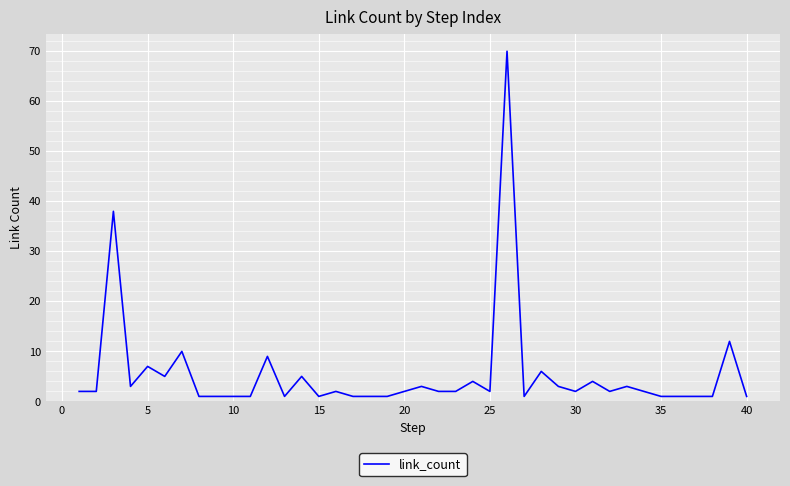

What is the maximum value shown in the chart?

70